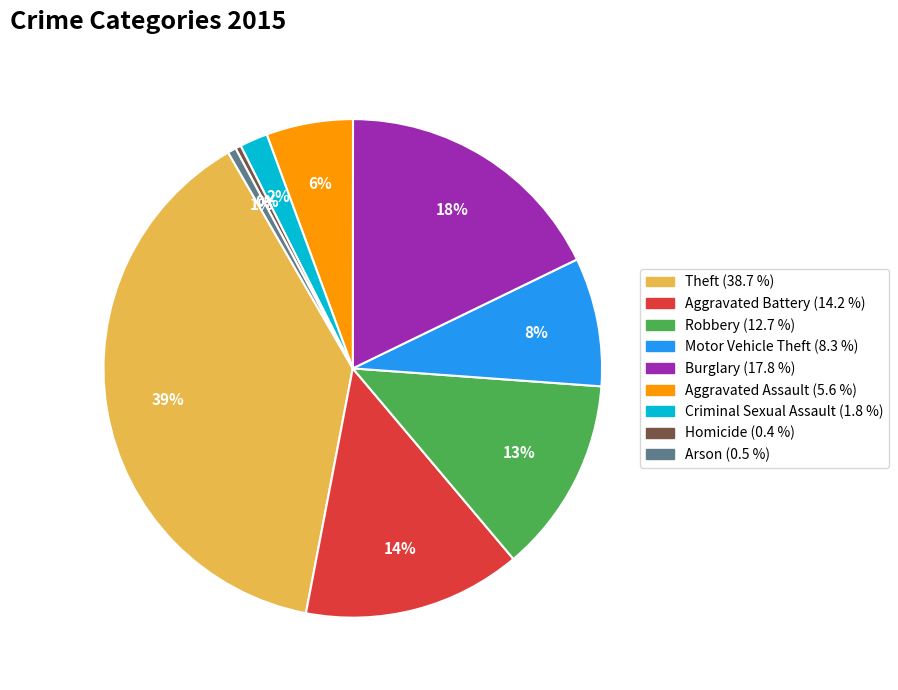

Is Arson the majority of the pie?

No